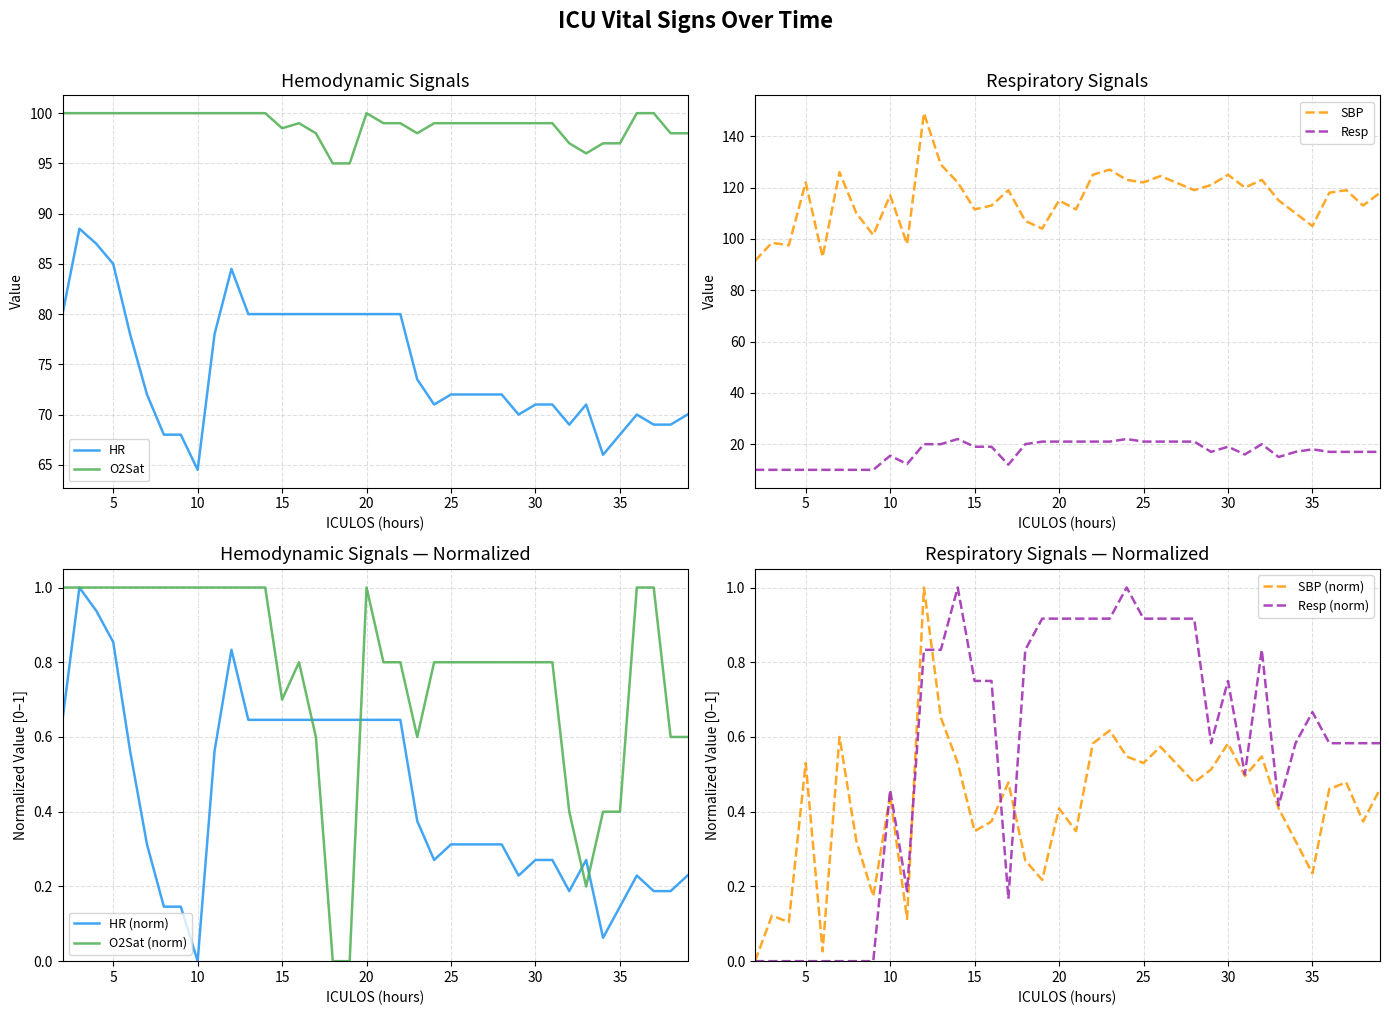

How many categories are shown in the chart?

37